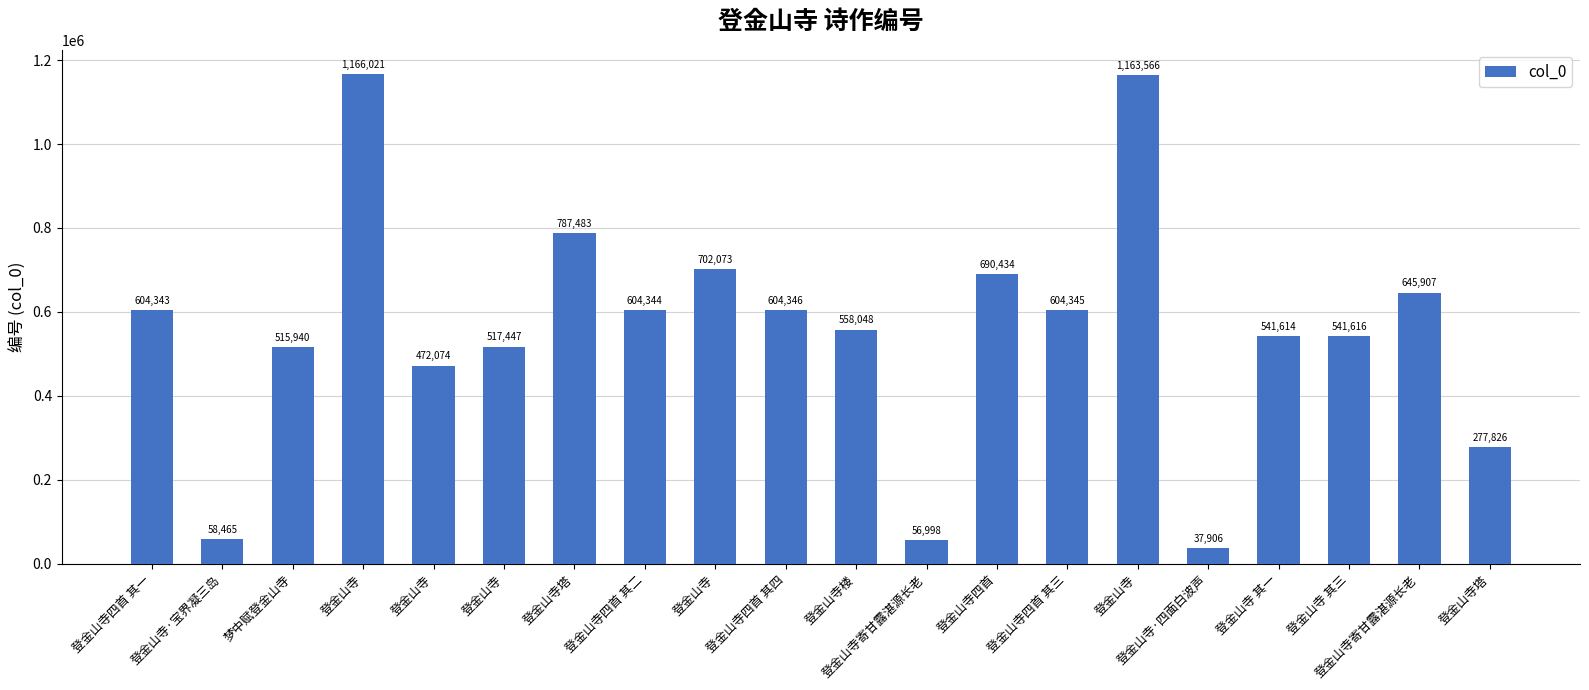

Count the number of data series in this chart.

1